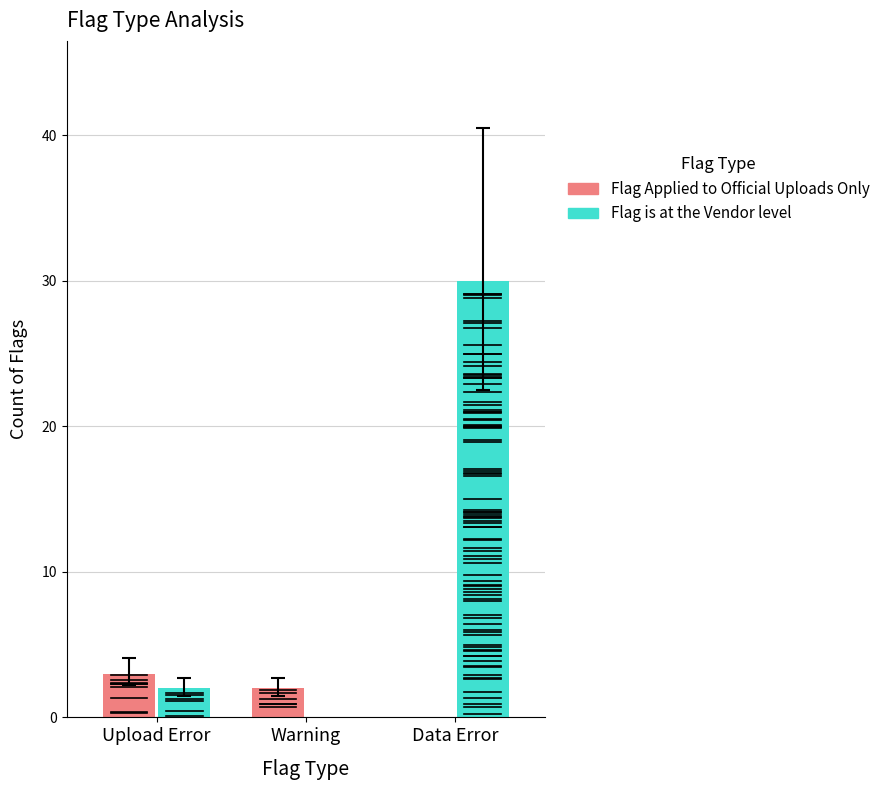

Are the bars horizontal?

No